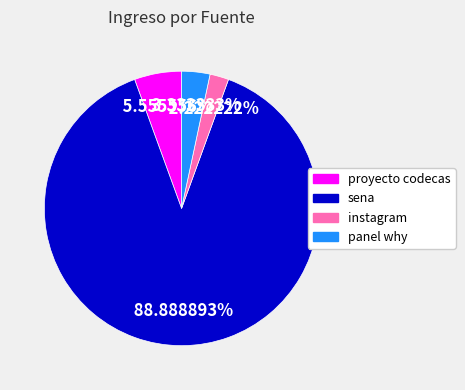

Which slice is the largest?

sena